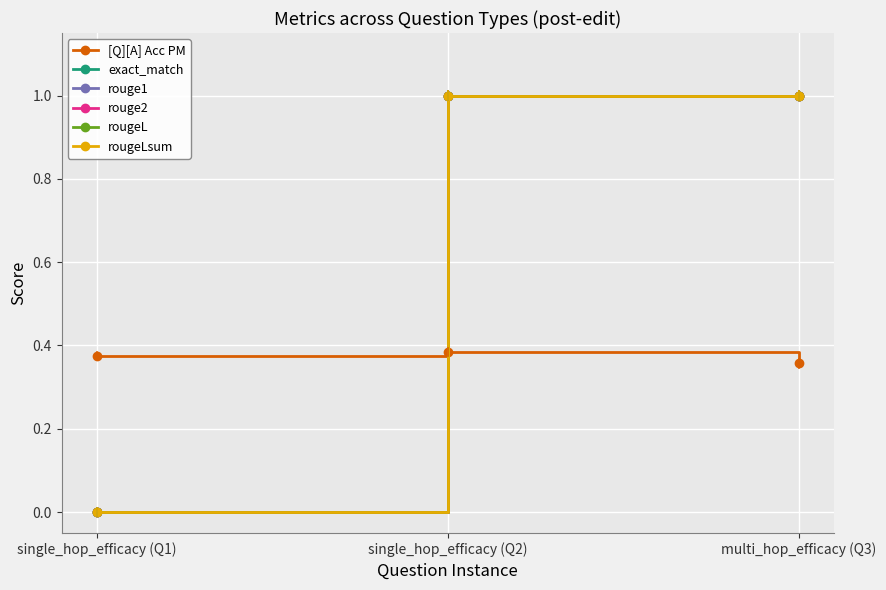

Does the chart have visible grid lines?

Yes